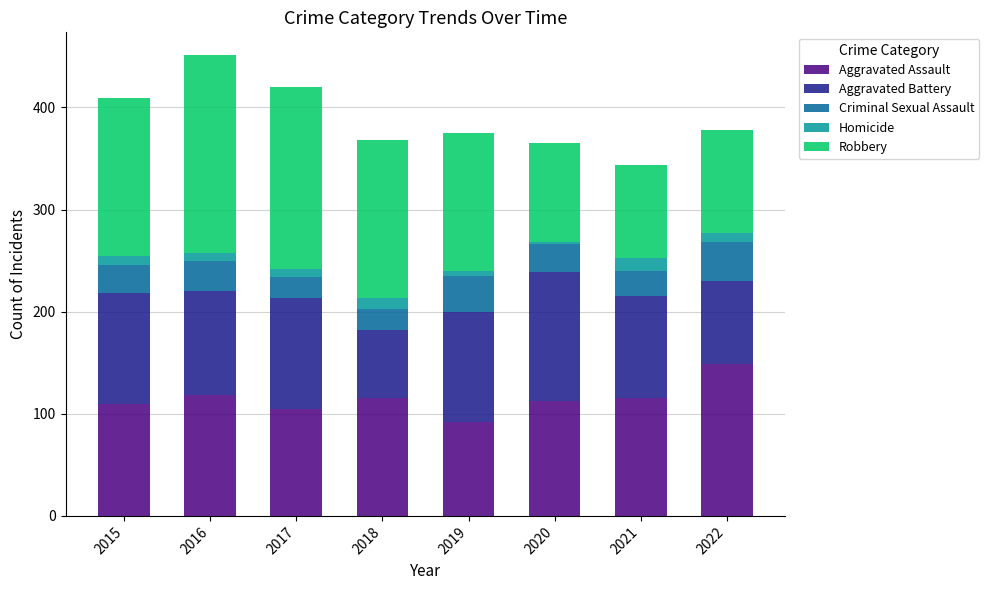

Which category has the highest value in the Aggravated Assault series?

2022